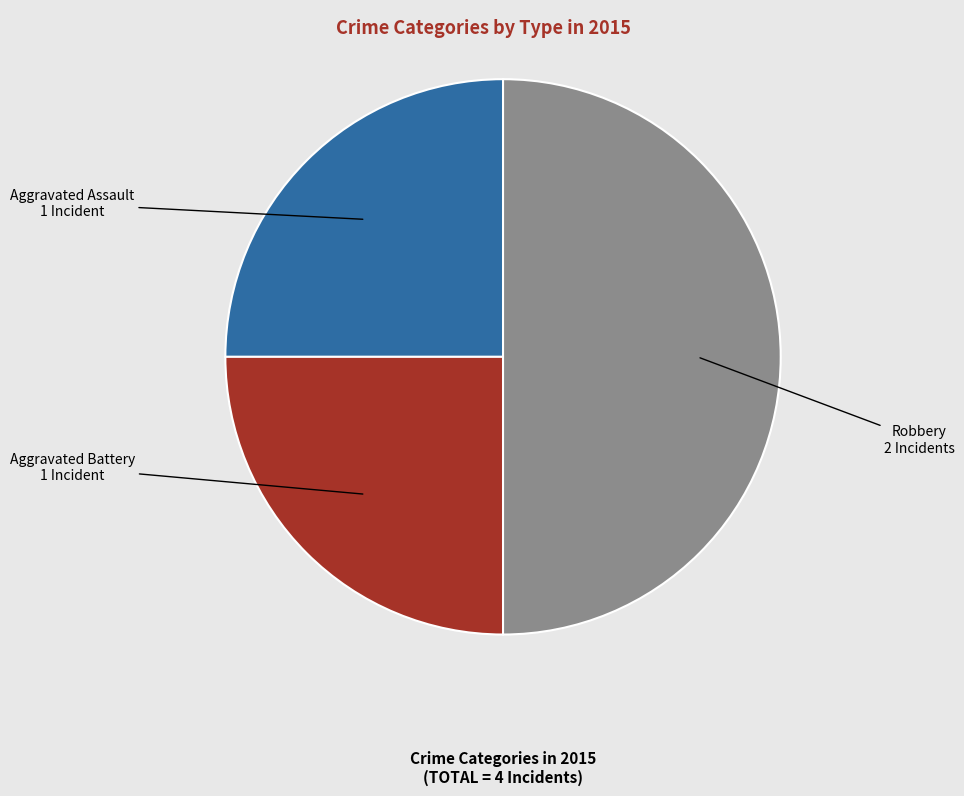

Approximately how many times larger is the value at Robbery compared to Aggravated Battery?

2.0